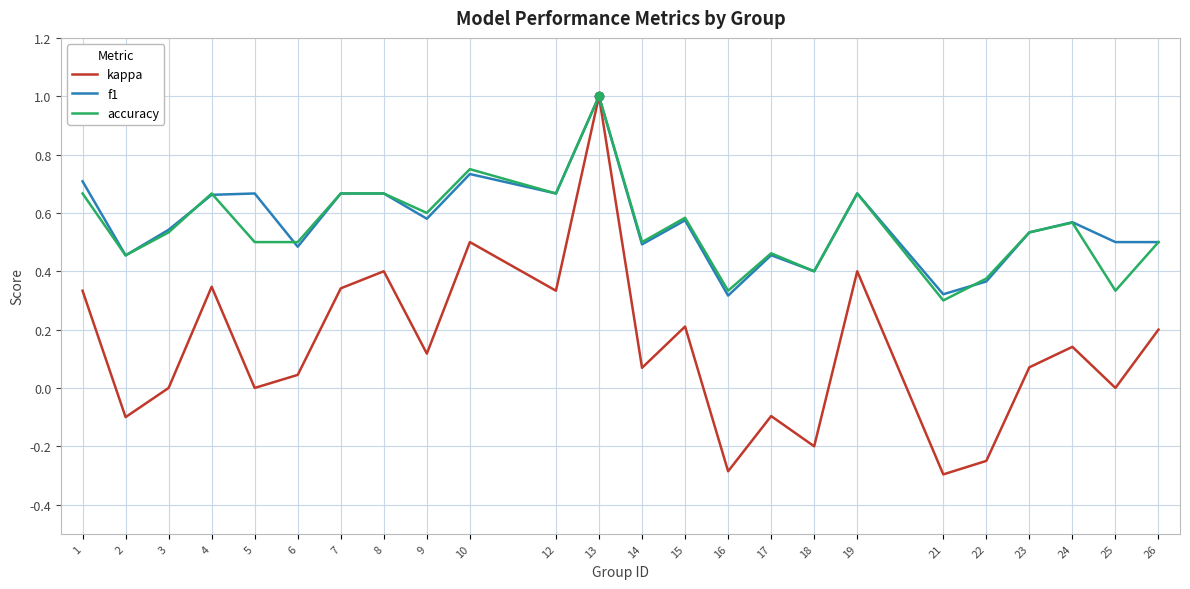

At which label does accuracy reach its minimum?

21